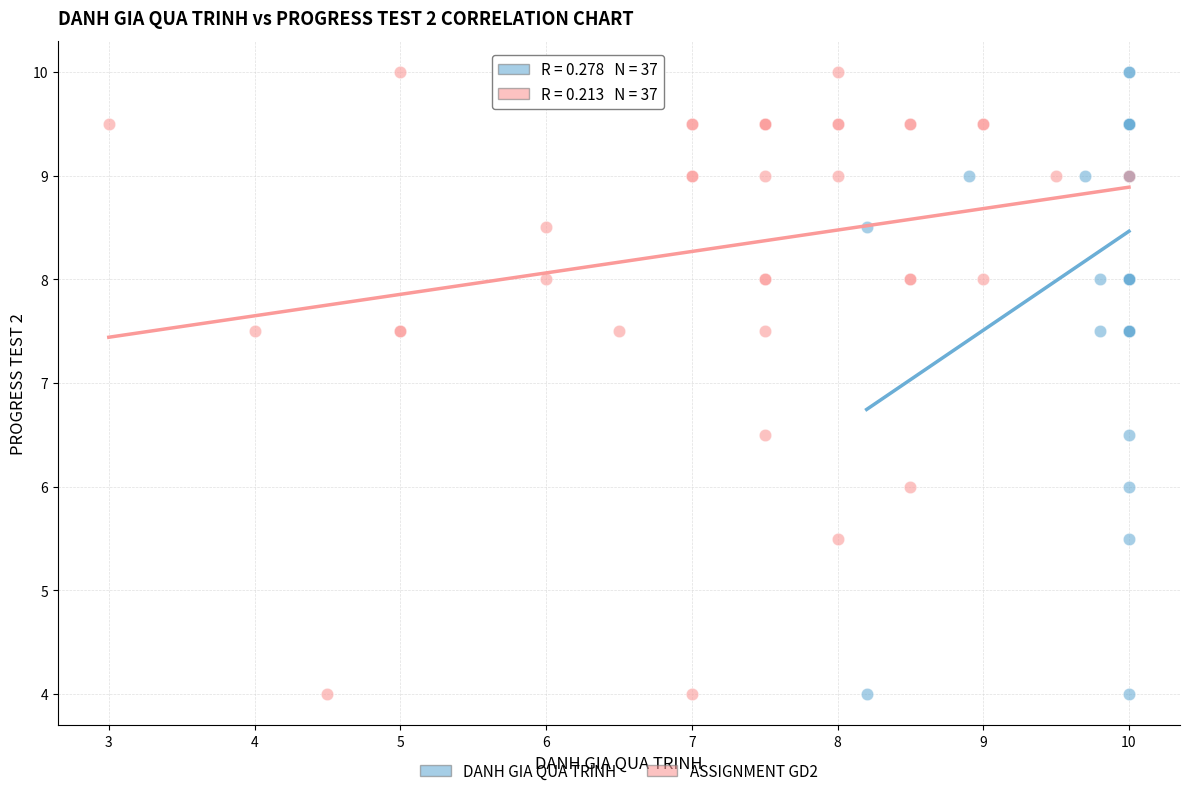

What are all the series names shown in the legend?

DANH GIA QUA TRINH, ASSIGNMENT GD2